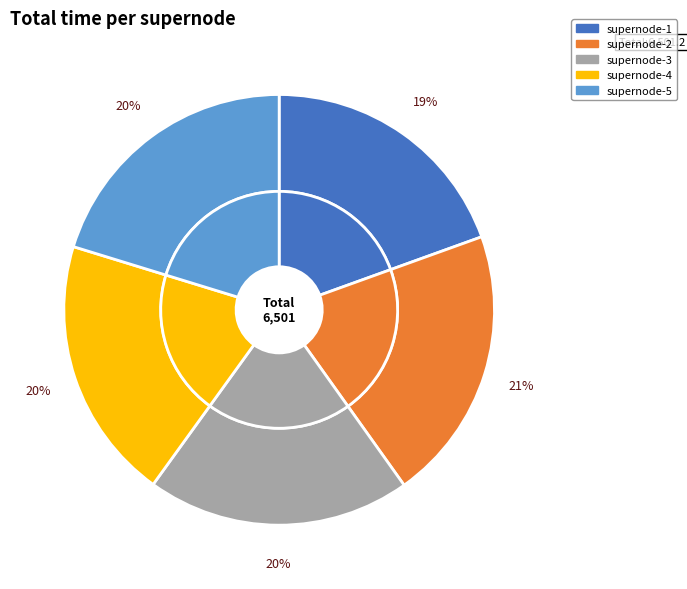

Combined, do supernode-1 and supernode-4 account for over 50%?

No